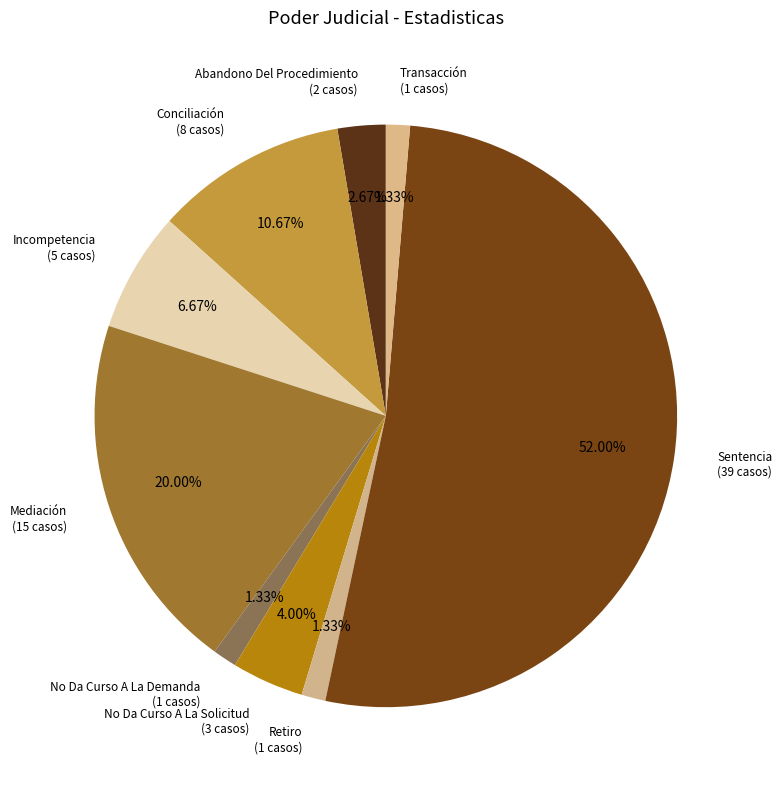

What is the largest slice in the pie chart?

Sentencia